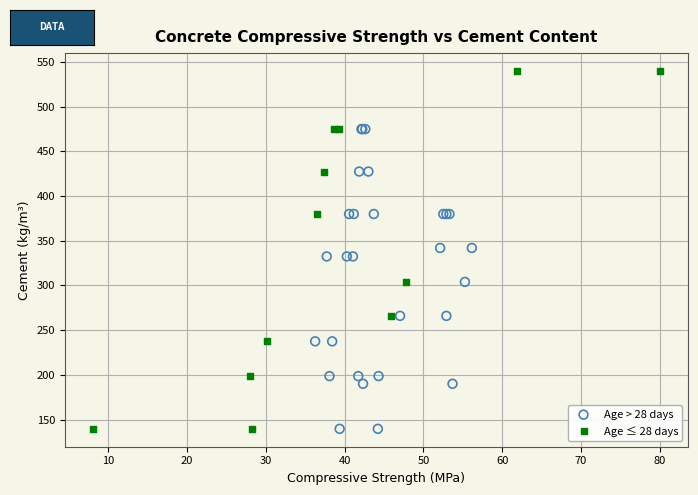

What are all the series names shown in the legend?

Age > 28 days, Age ≤ 28 days